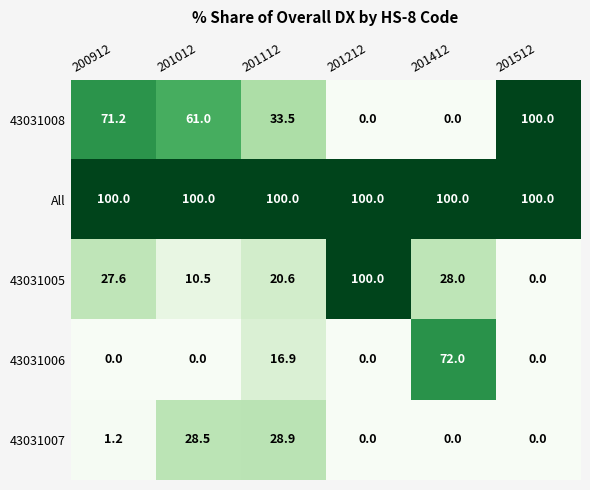

Which series has the largest total across all categories?

All